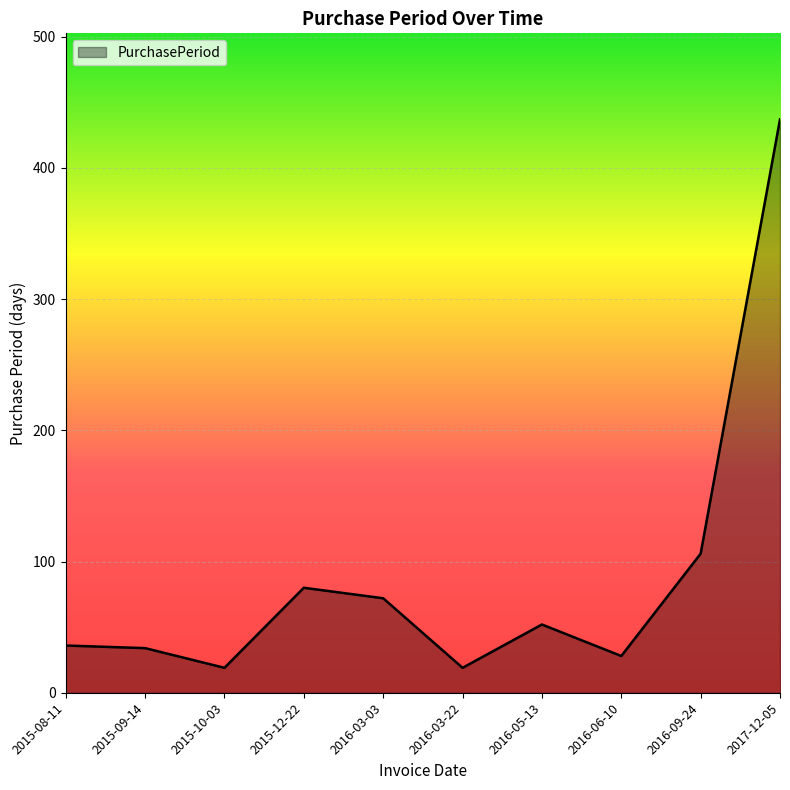

What is the smallest value displayed?

19